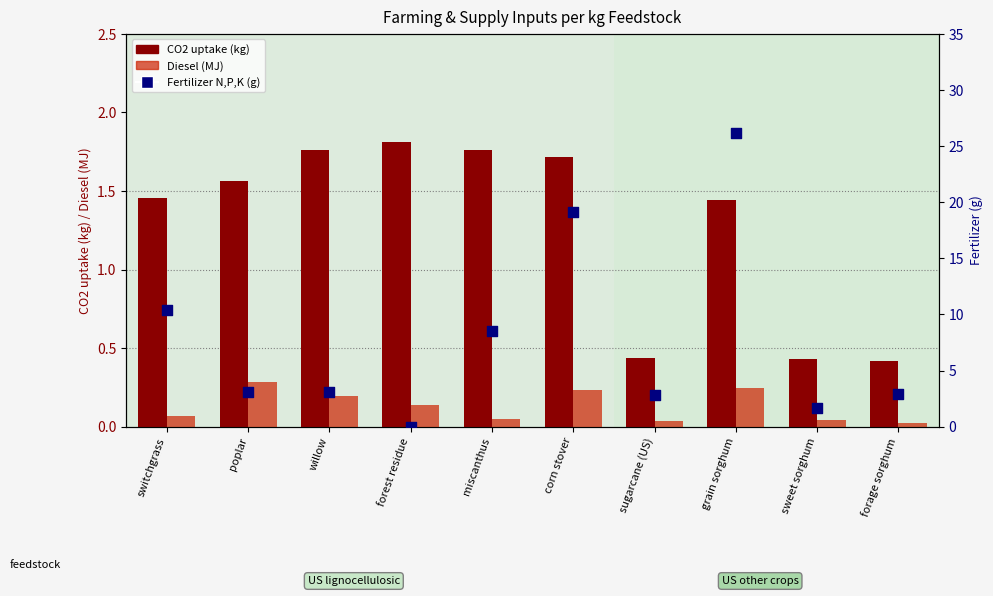

At how many categories does at least one series exceed 14?

2